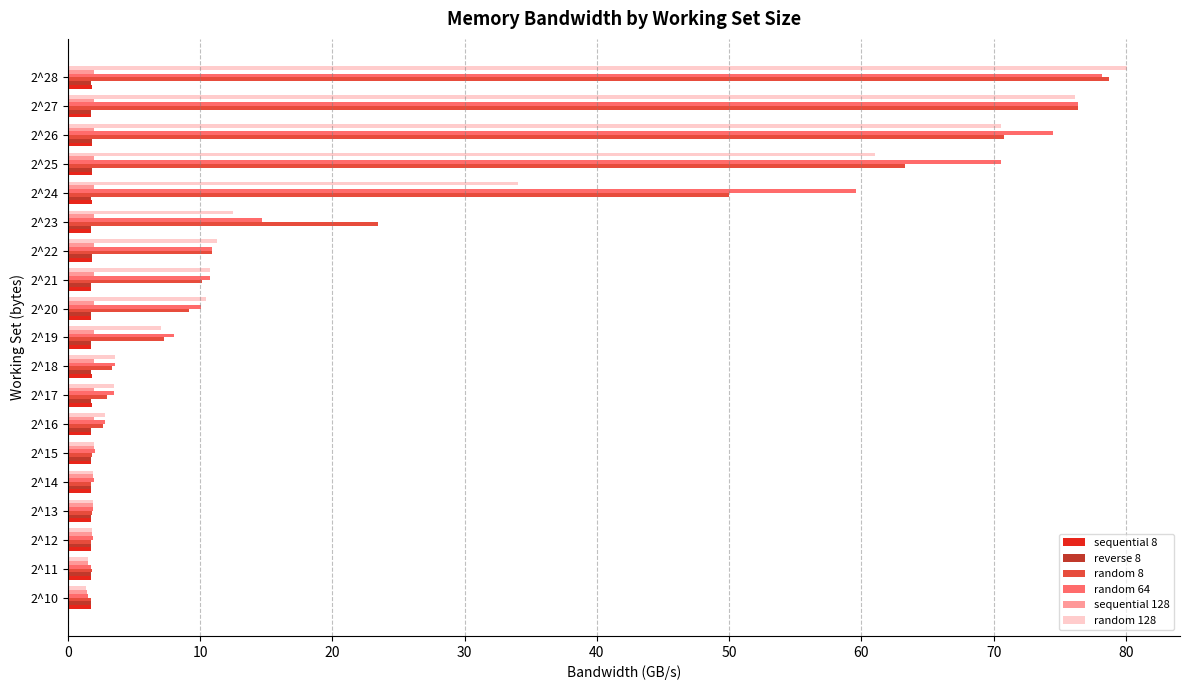

What is the difference between the maximum and second lowest values in the sequential 8 series?

0.1